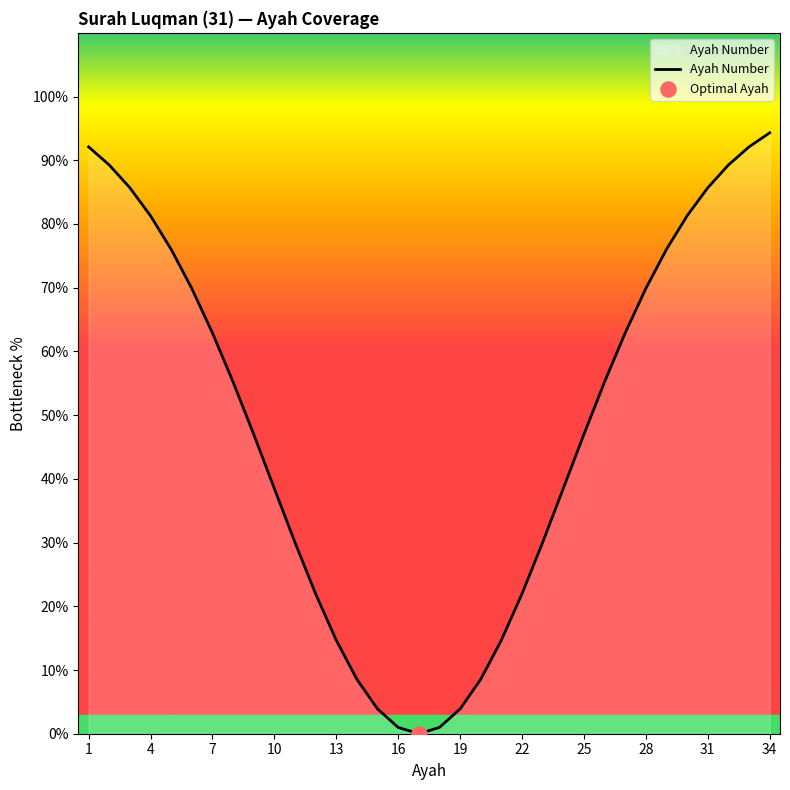

What is the difference between the maximum and minimum values?

94.3